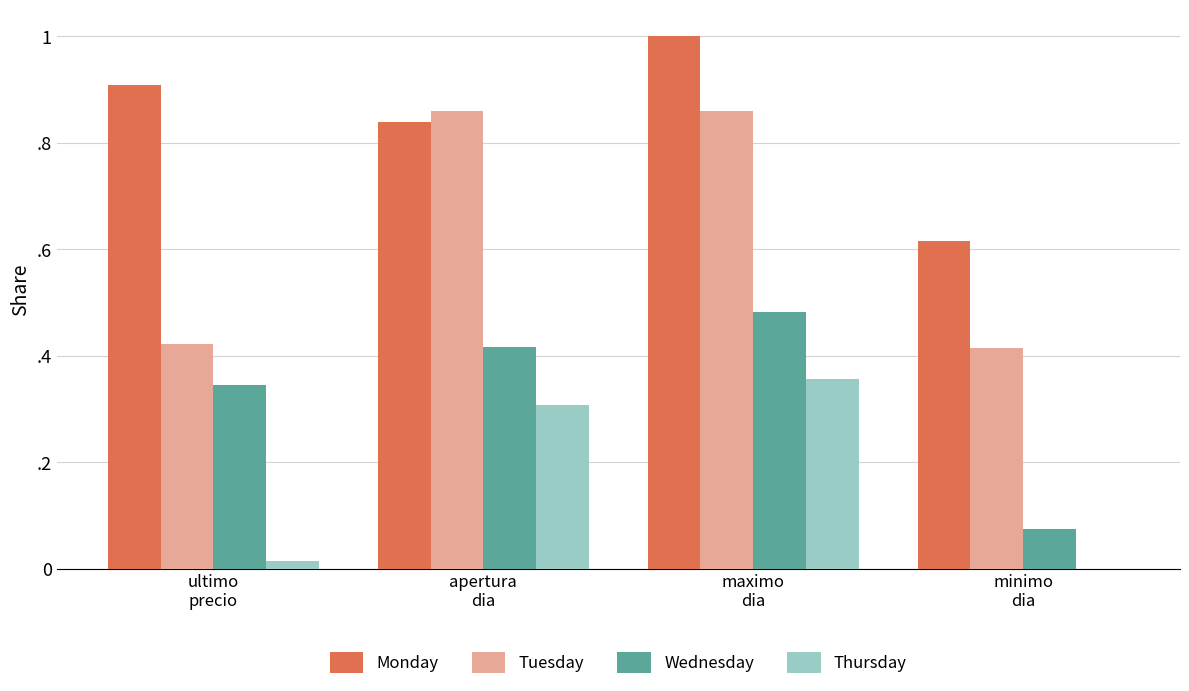

What is the sum of all Monday values?

3.4